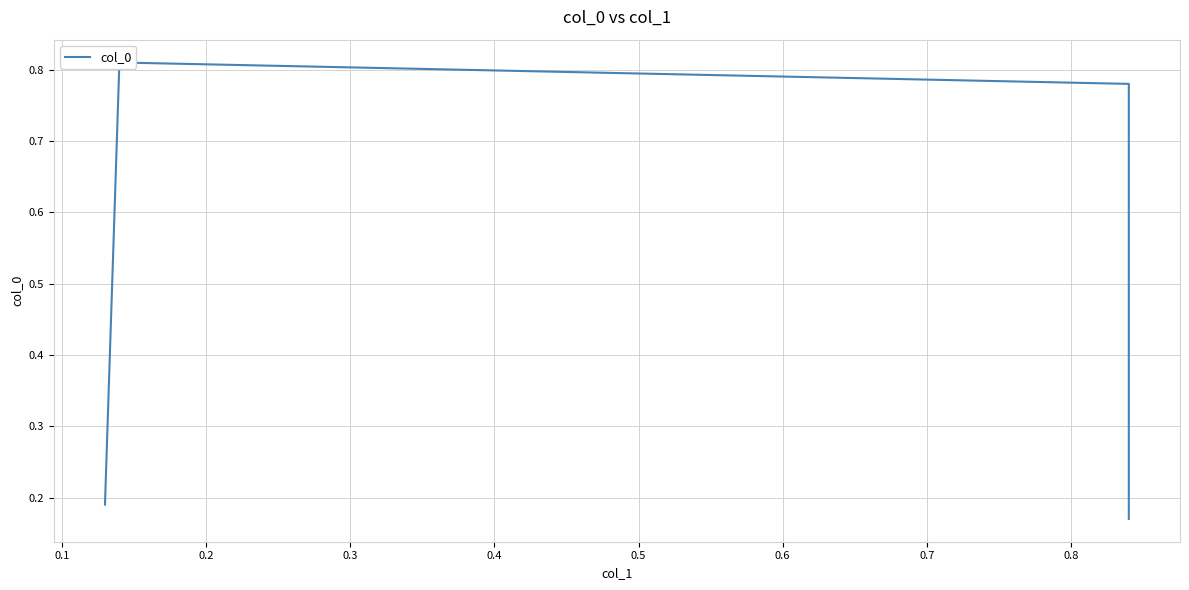

Reading left to right, transcribe all the data shown in this chart.

0.2	0.8	0.8	0.2